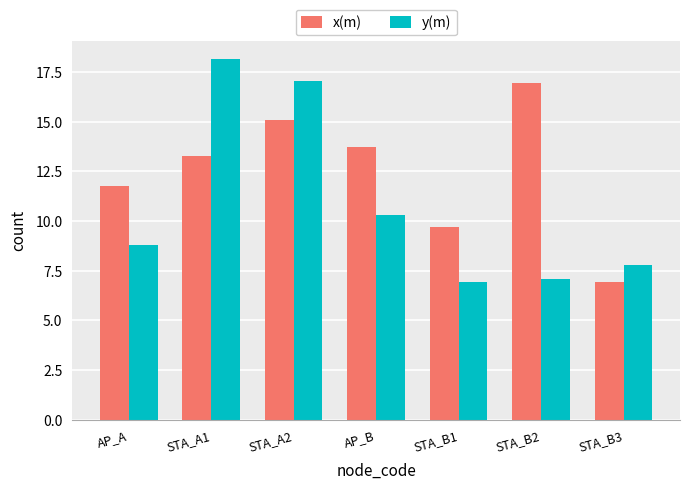

At how many categories does at least one series exceed 18?

1